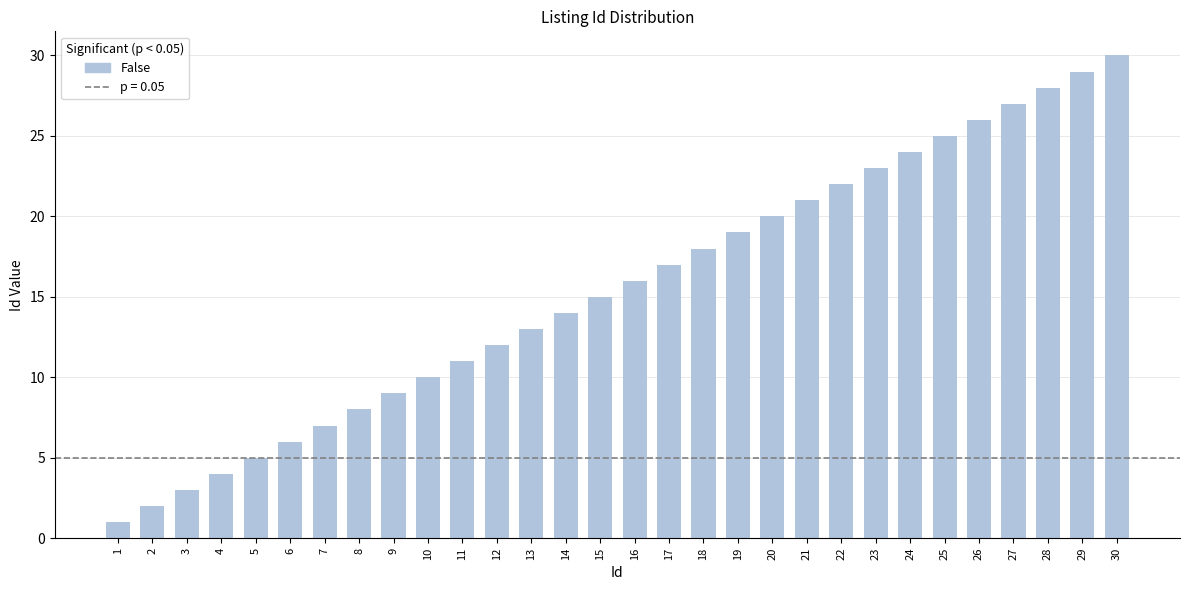

Is it true that the value at 23 is 30?

False